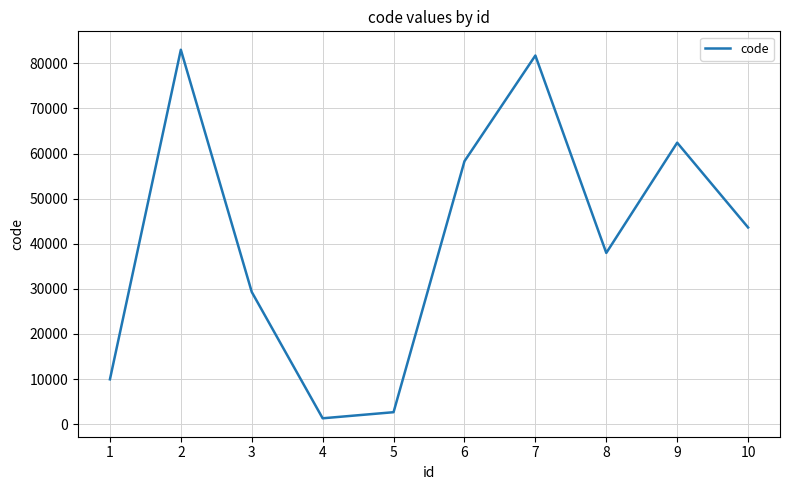

Between 5 and 6, which is larger?

6